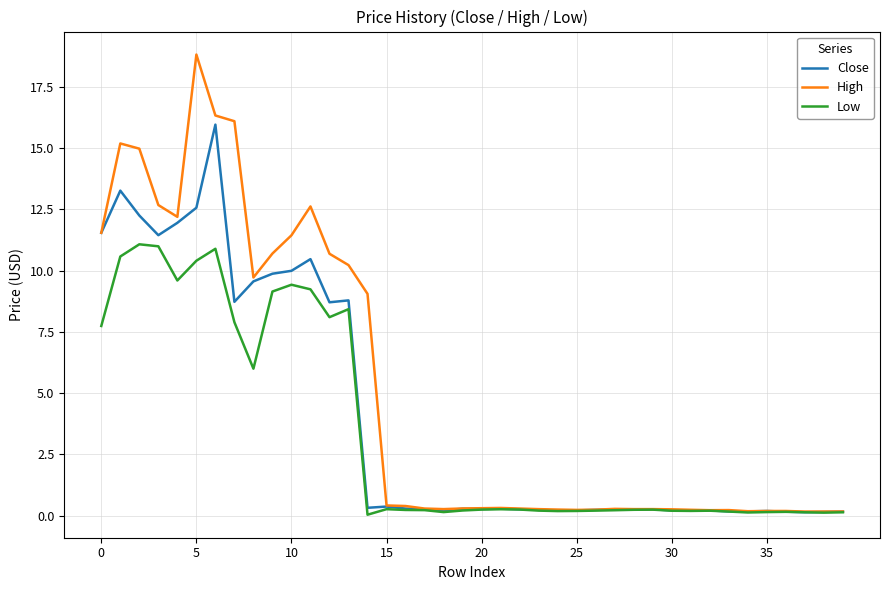

List the series in order of their peak value, highest first.

High, Close, Low